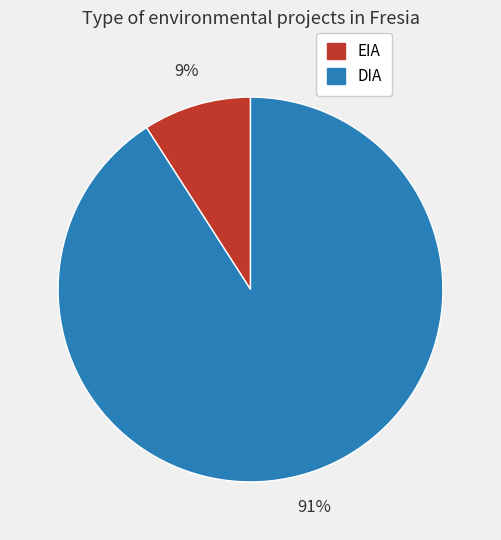

Is there any slice that represents more than half of the pie?

Yes